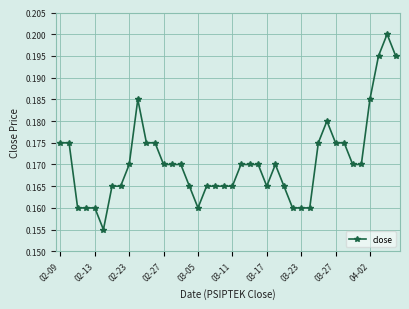

How many values are between 0 and 1?

40